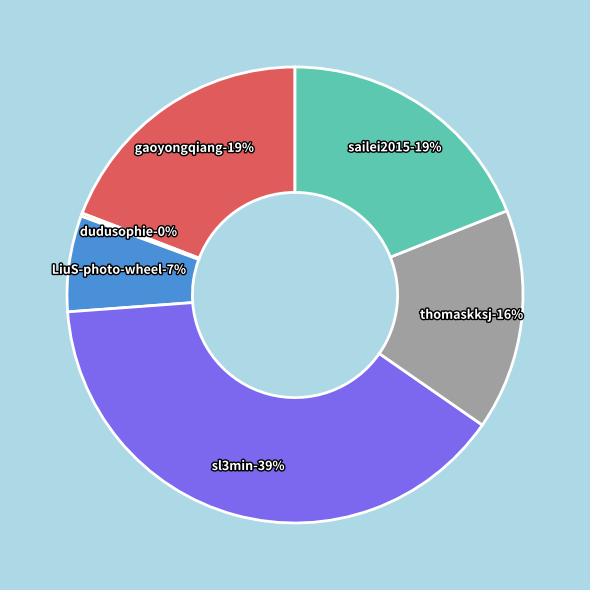

To the nearest percent, what portion does sailei2015 represent?

19%